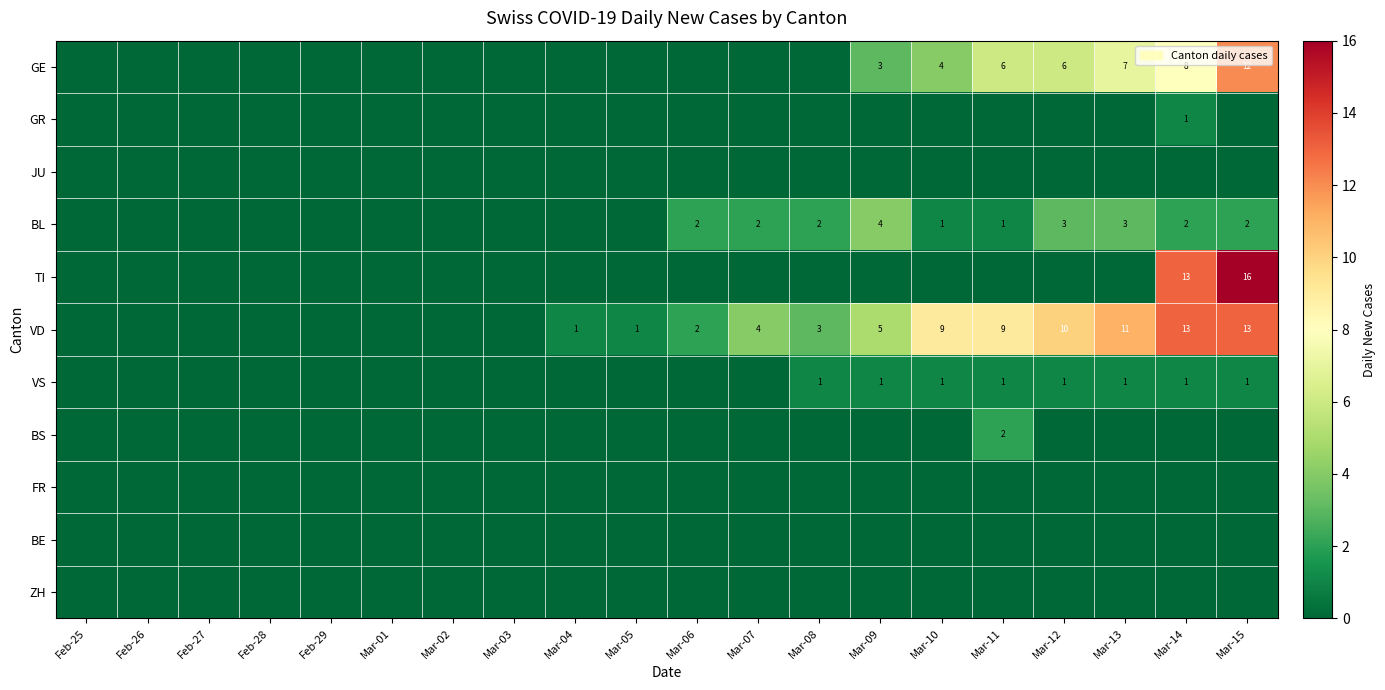

Is it true that GE equals 3 at Mar-09?

True